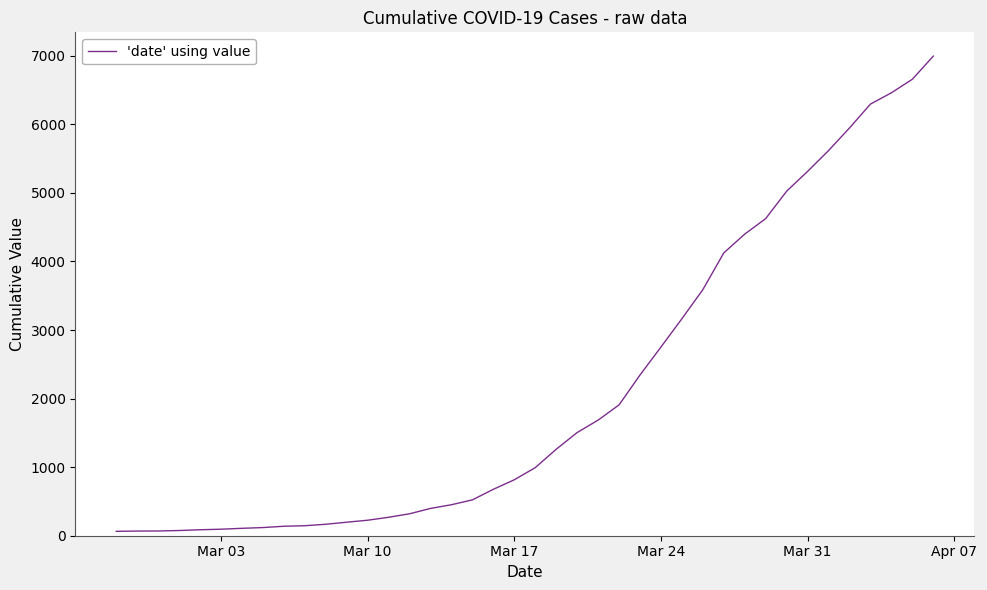

What is the greatest value displayed?

6995